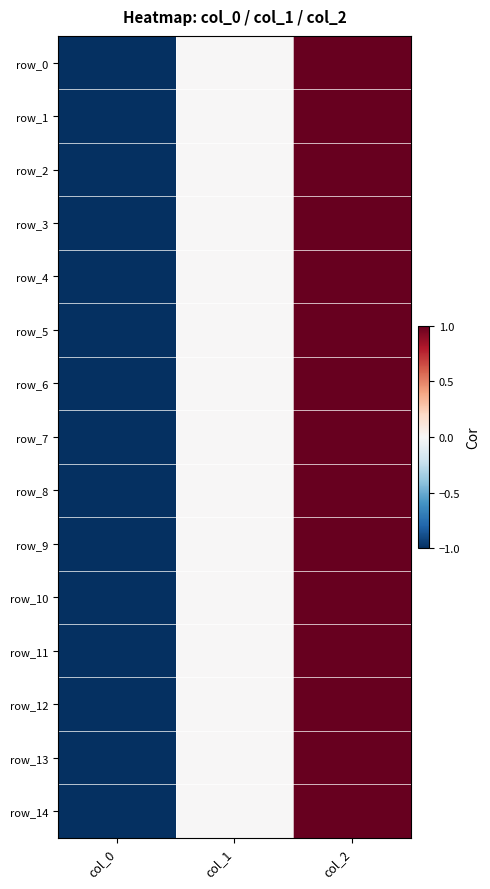

How many positive values does the row_13 series have?

1